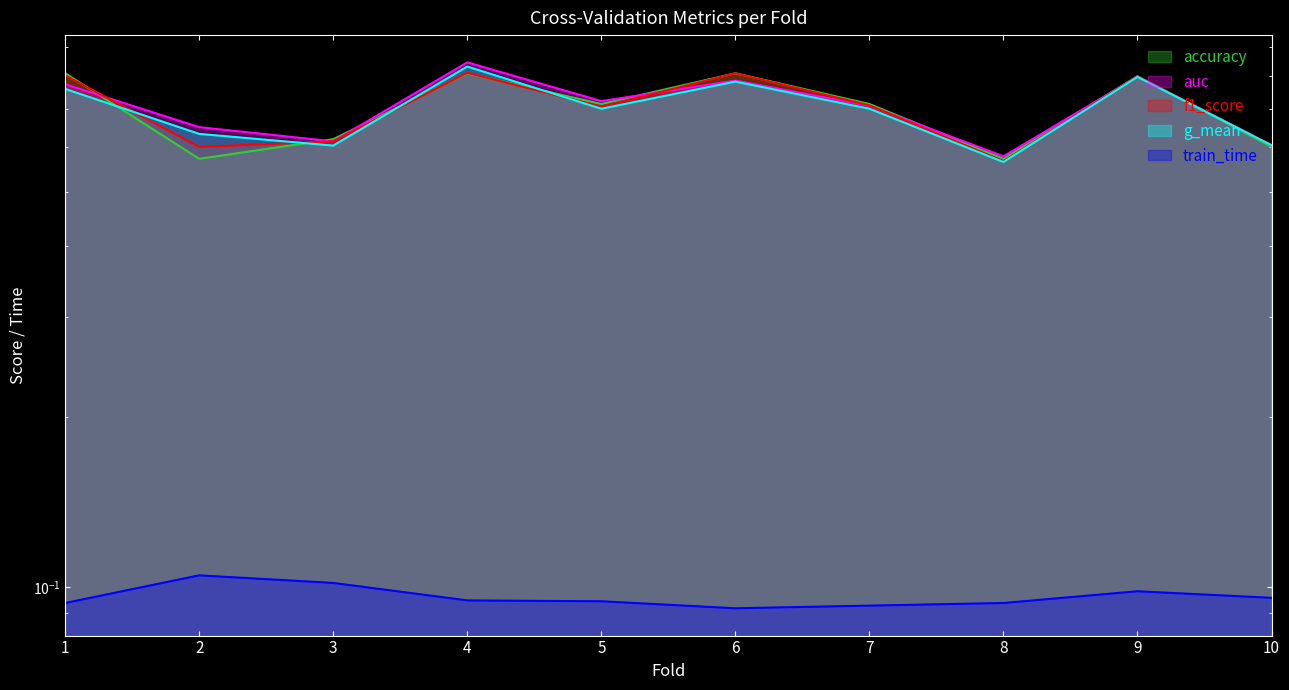

How many lines are shown in the chart?

5